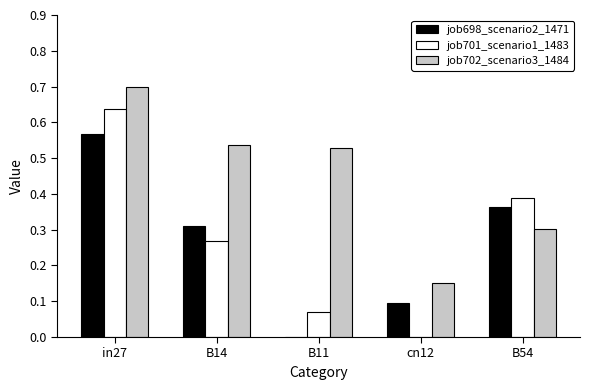

Which series has the largest total across all categories?

job702_scenario3_1484